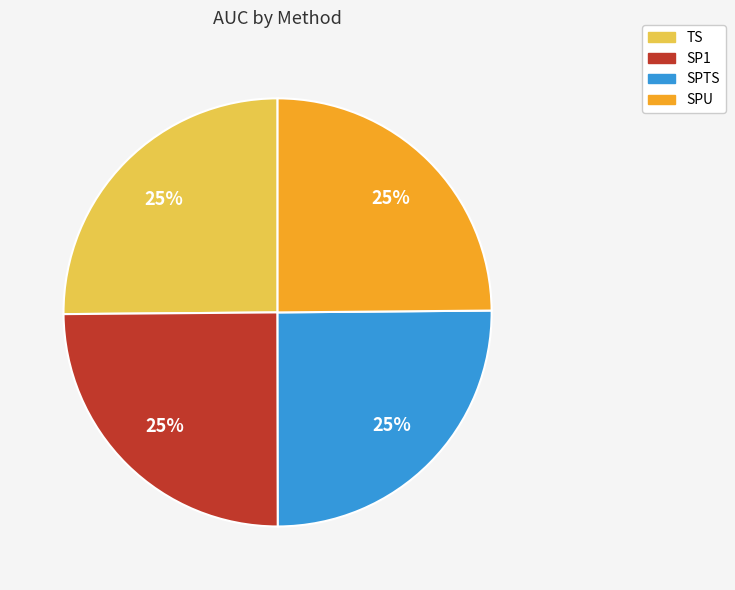

How many segments does this pie chart have?

4